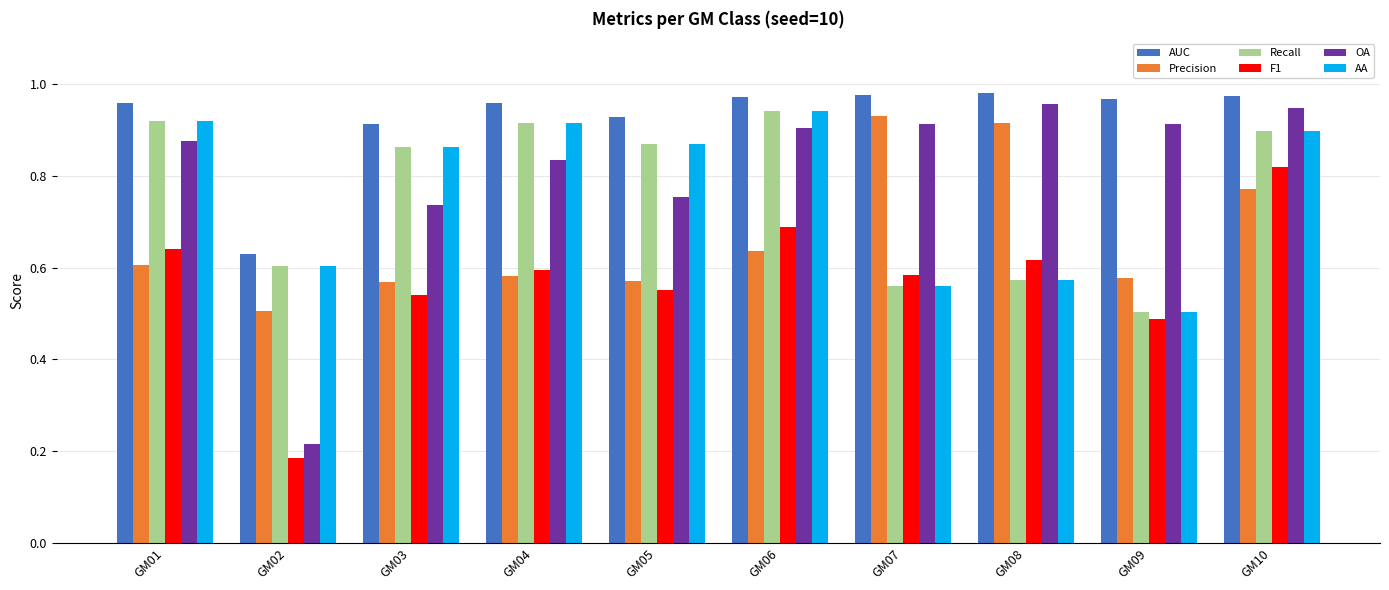

True or false: AA has a value of 0.6 at GM02.

True